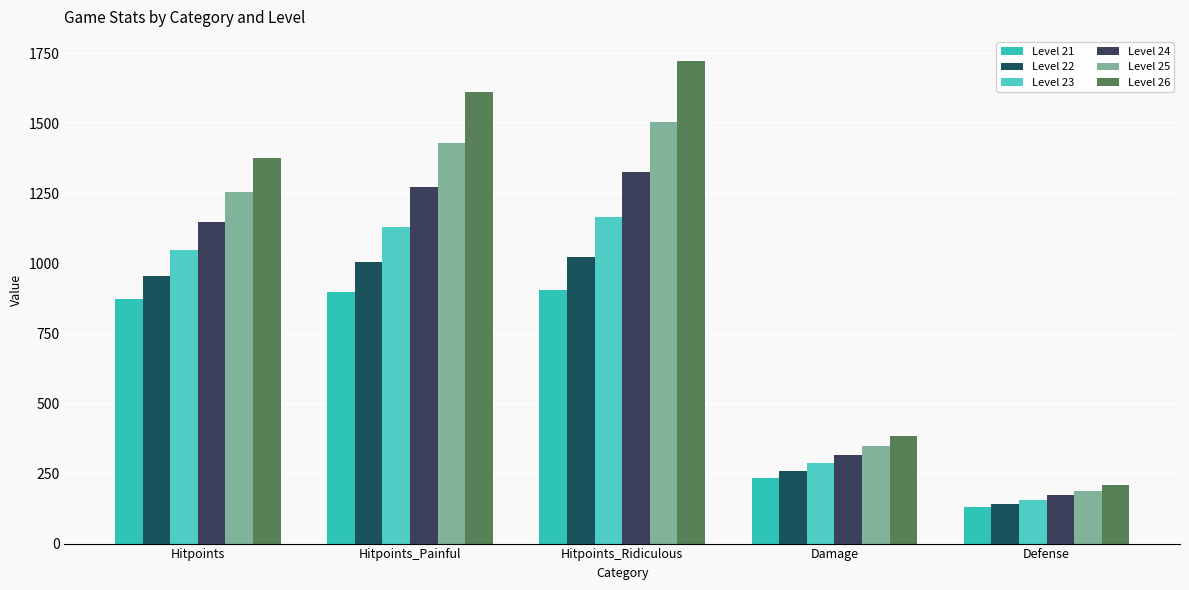

How many data points does each series have?

5